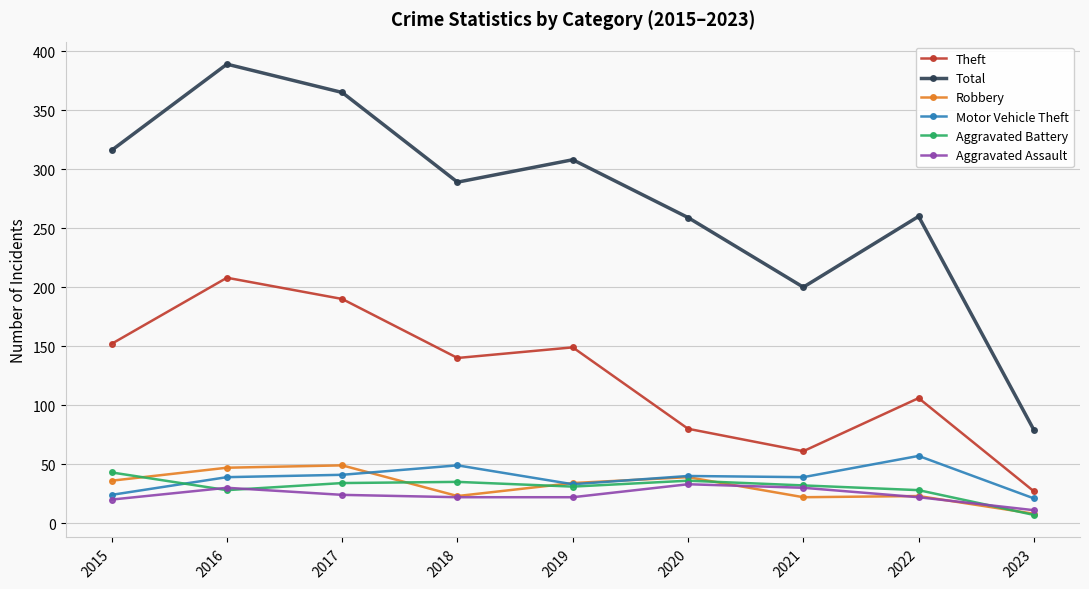

What is the smallest value displayed?

7